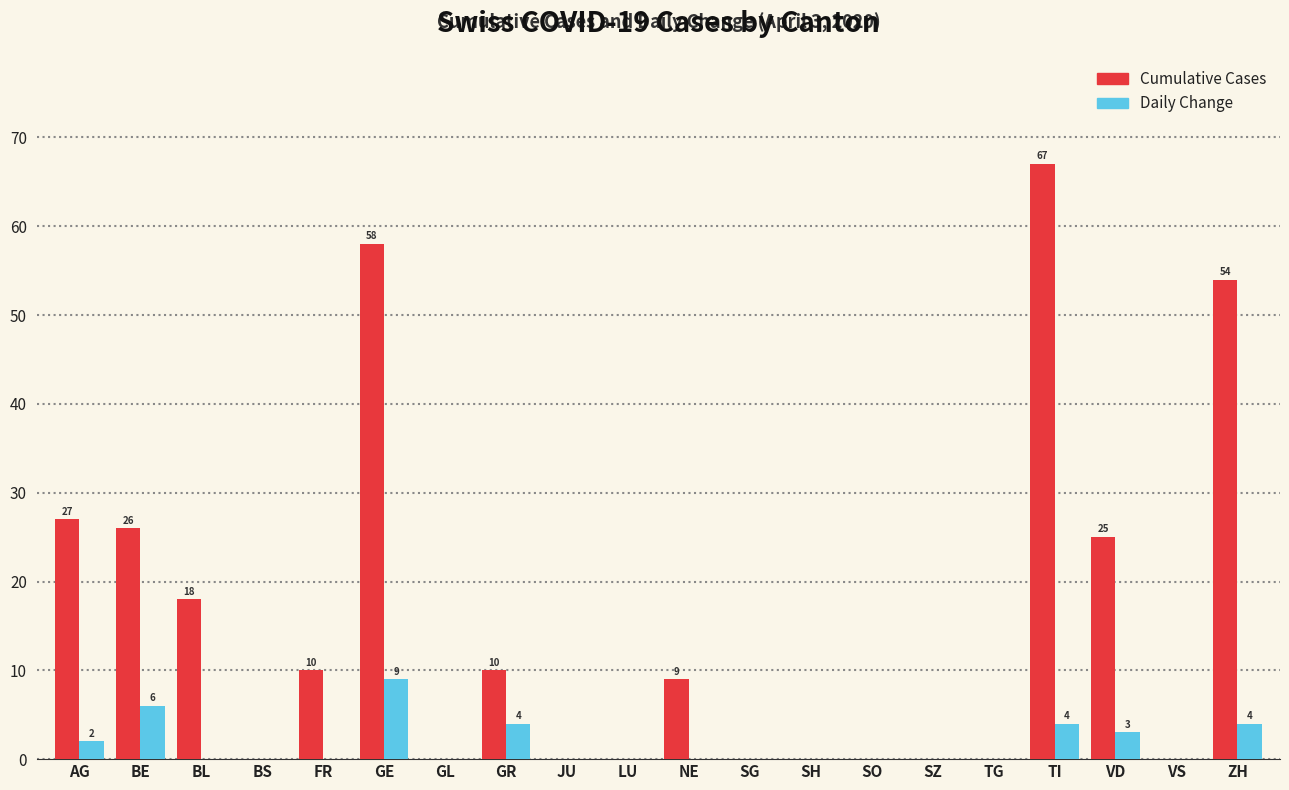

What is the average value of the Cumulative Cases series?

15